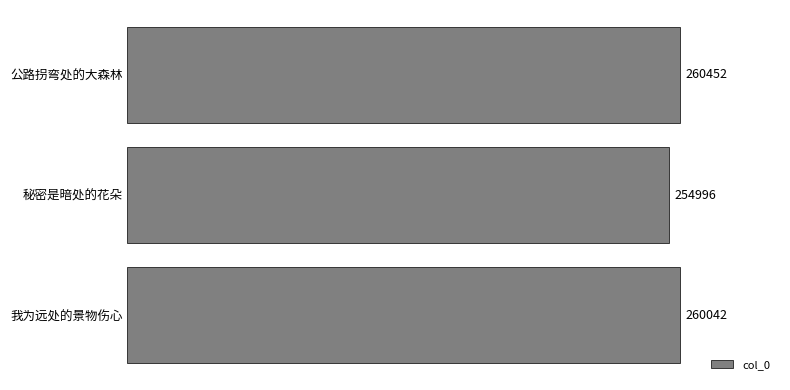

What is the label of the 3rd bar from the bottom?

公路拐弯处的大森林